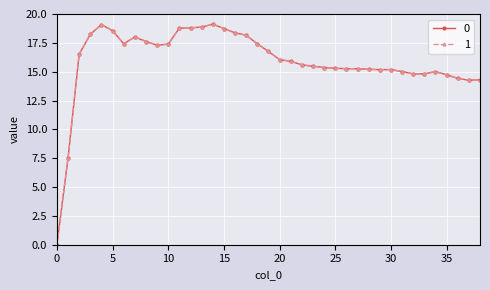

Does the chart have visible grid lines?

Yes